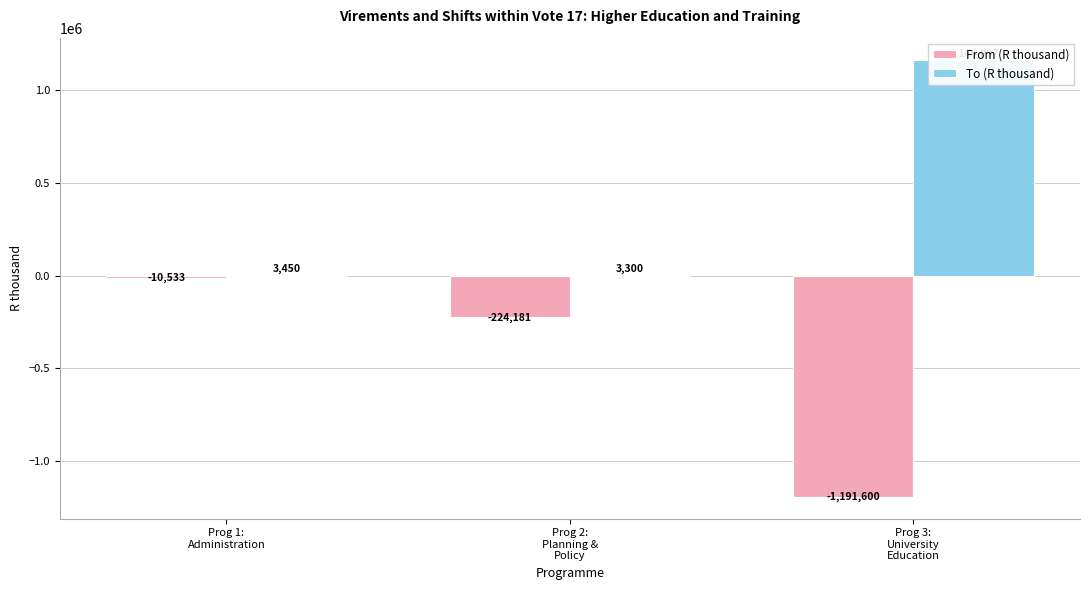

The value of To (R thousand) at Prog 2:
Planning &
Policy is 3300. True or false?

True